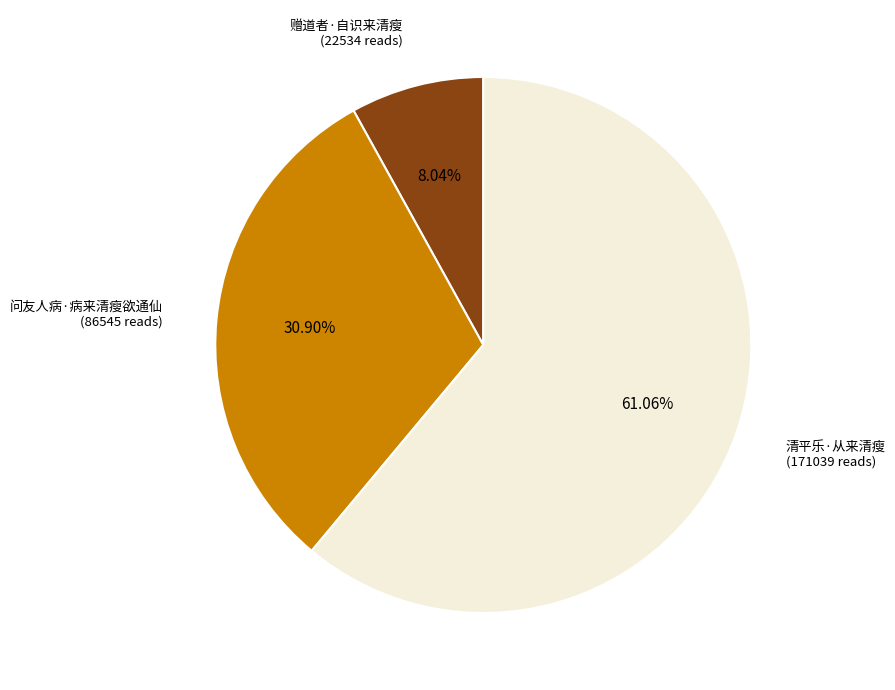

Is there a majority slice in this chart?

Yes